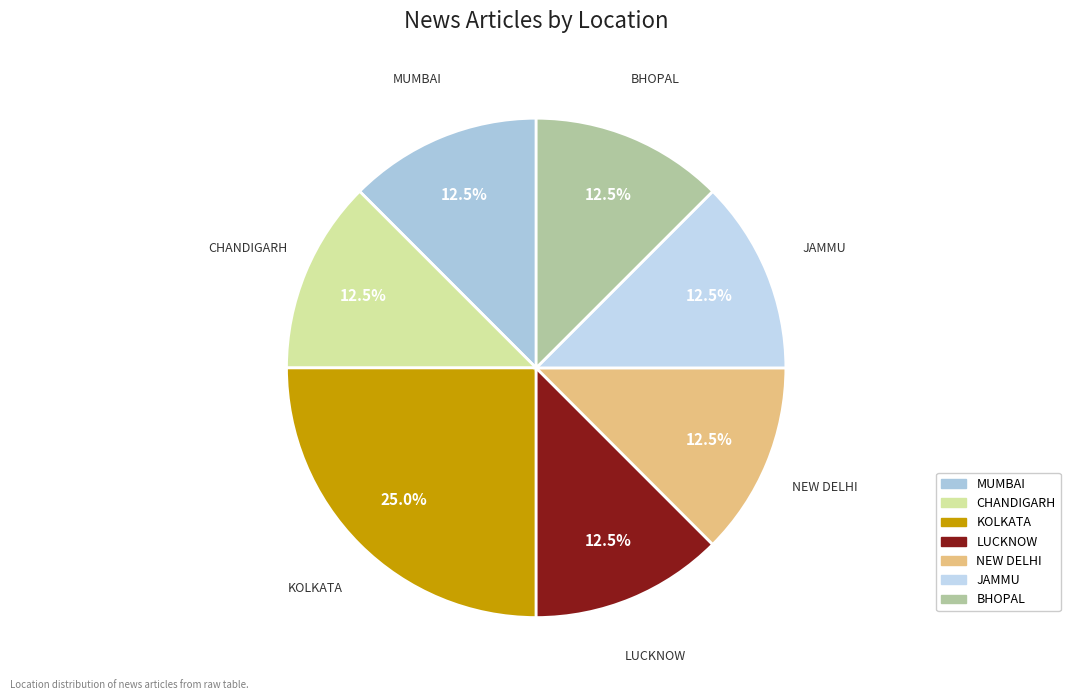

How many segments does this pie chart have?

7